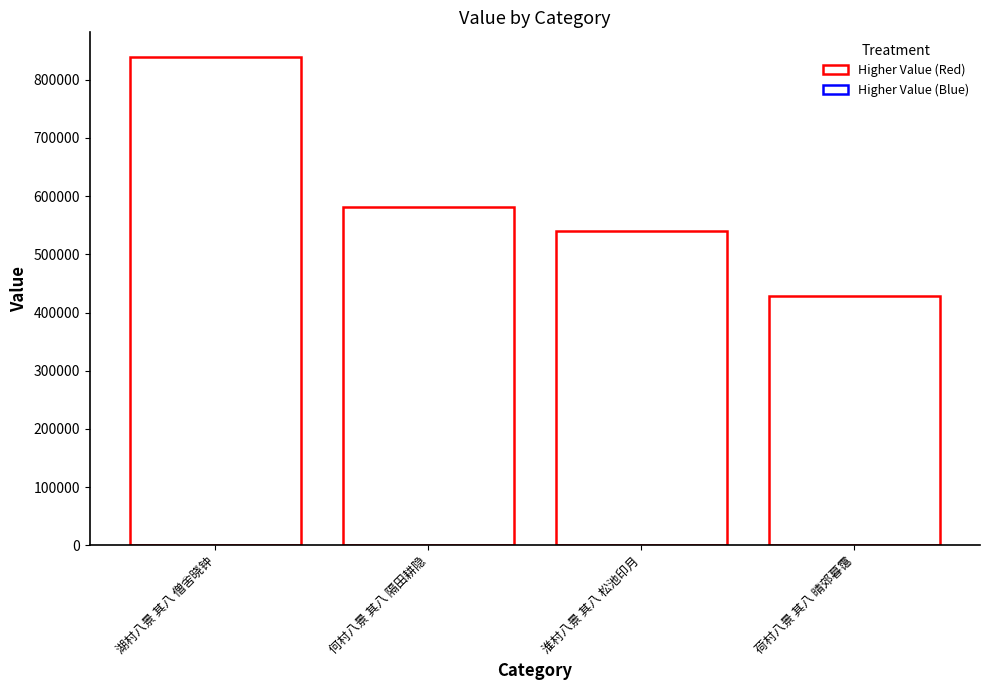

Reading left to right, what are all the values shown in this chart?

839606	581594	540675	428264